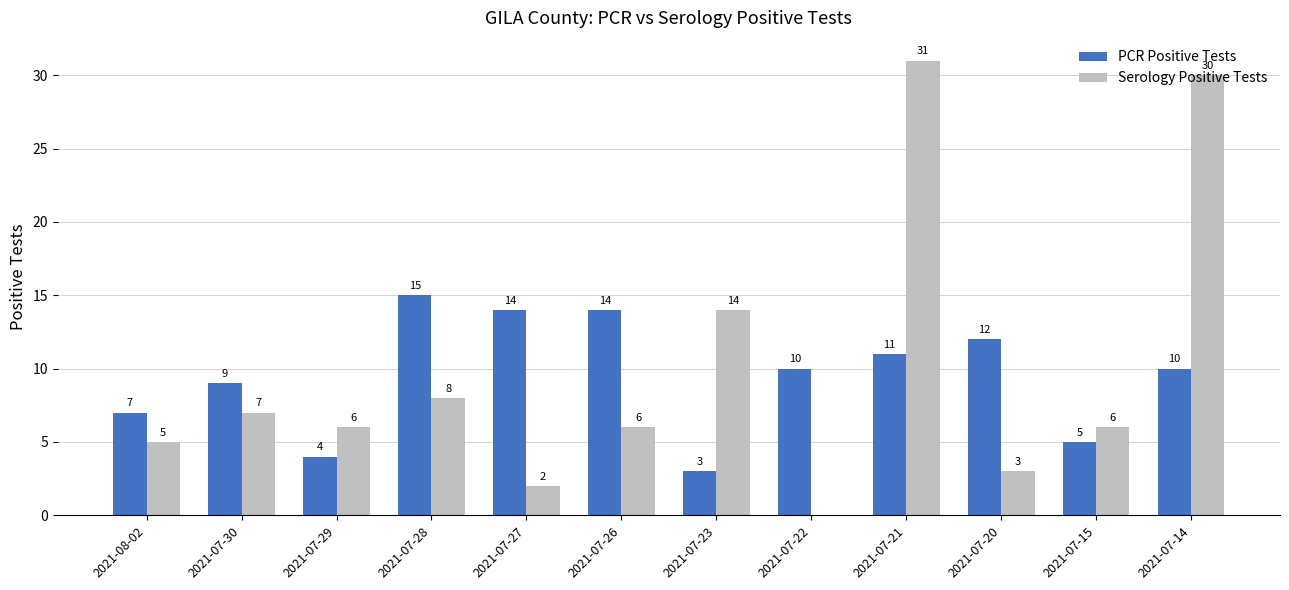

Which series changed the most between 2021-07-27 and 2021-07-15?

PCR Positive Tests